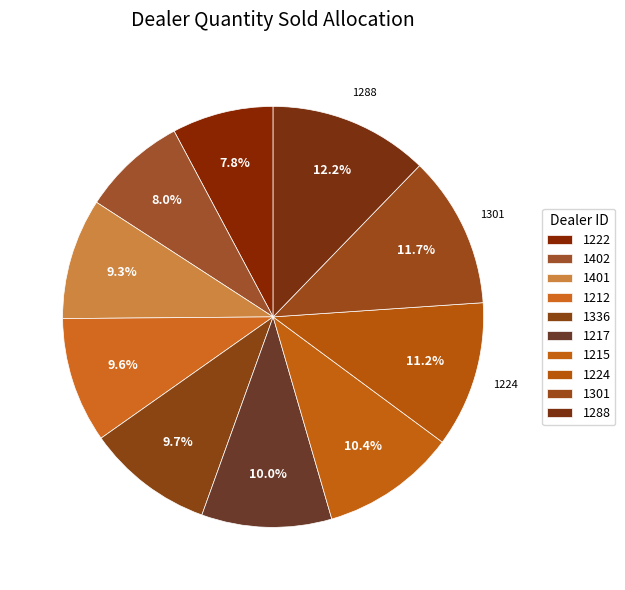

How much of the chart is everything except 1401?

90.7%